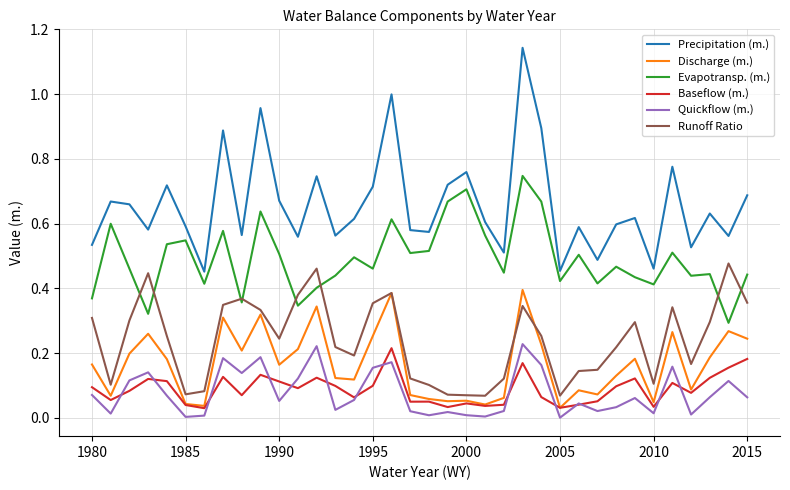

True or false: Quickflow (m.) and Evapotransp. (m.) intersect in this chart.

False